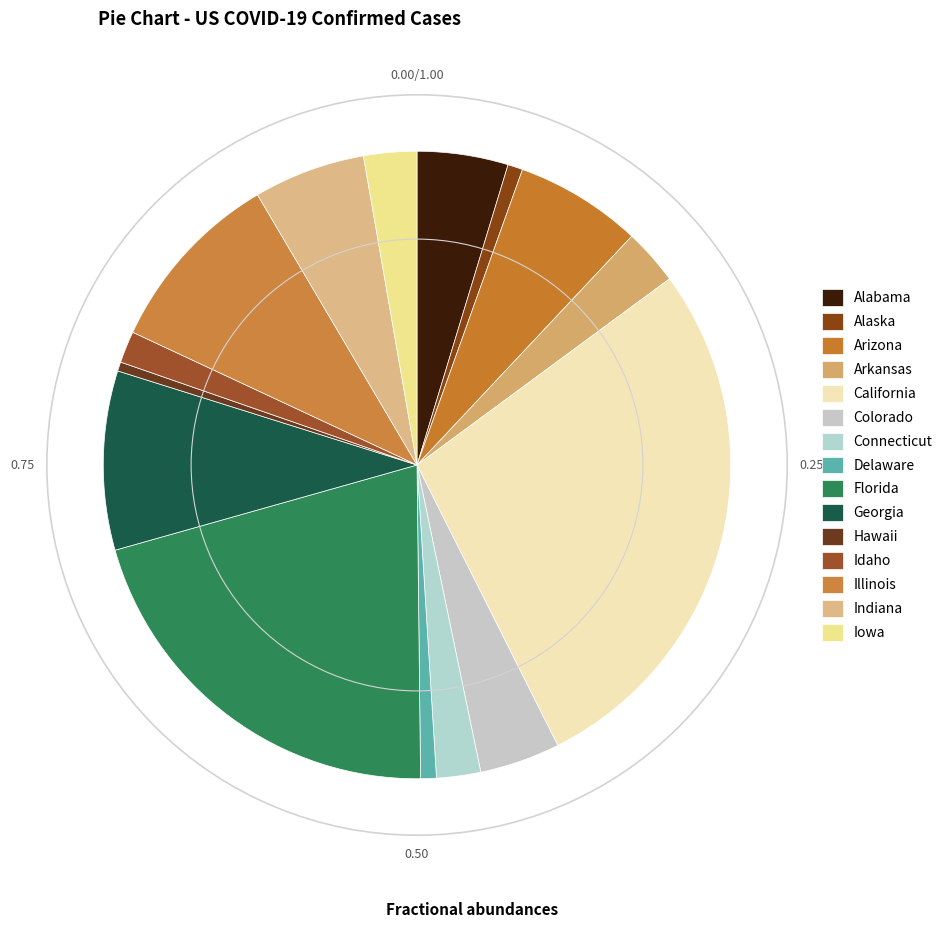

Is there any slice that represents more than half of the pie?

No